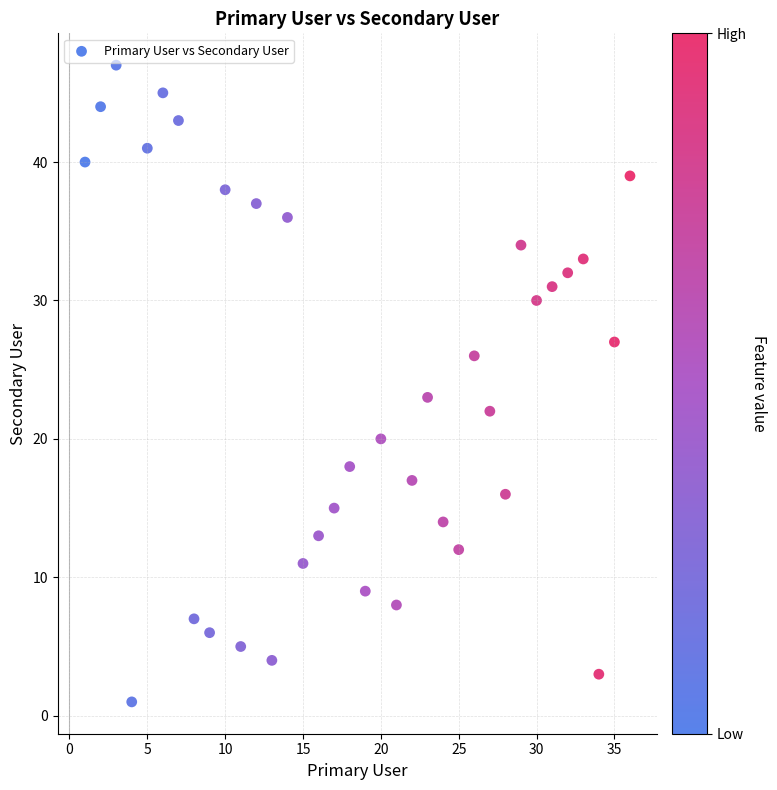

What Y value in the scatter plot is closest to 24?

23